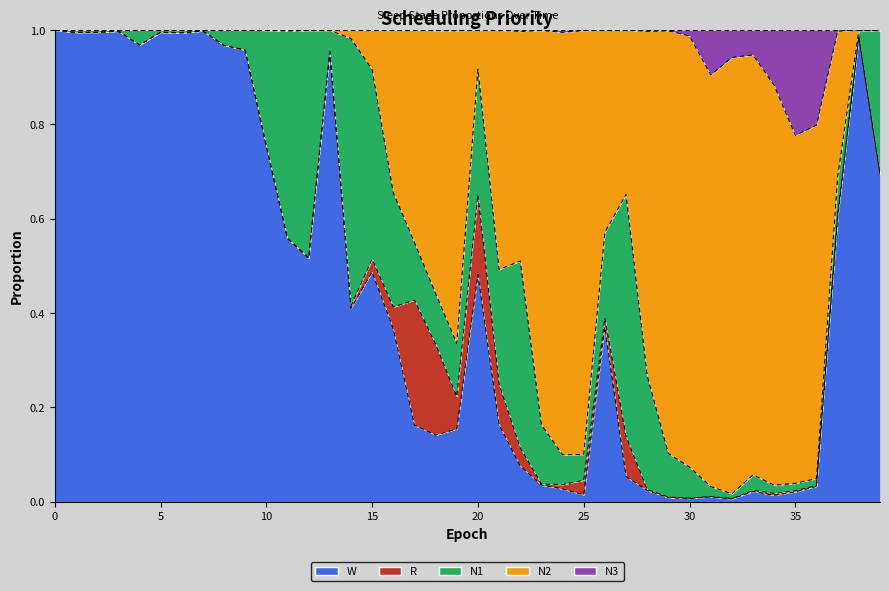

Which series has the largest total across all categories?

N3